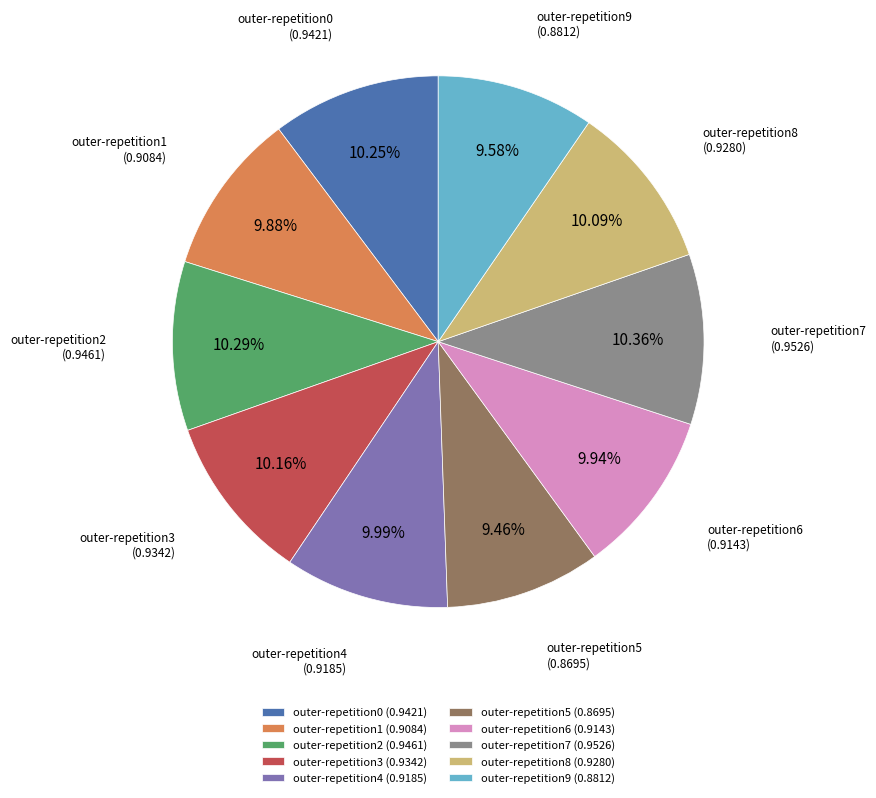

Does outer-repetition3 account for over 50% of the chart?

No